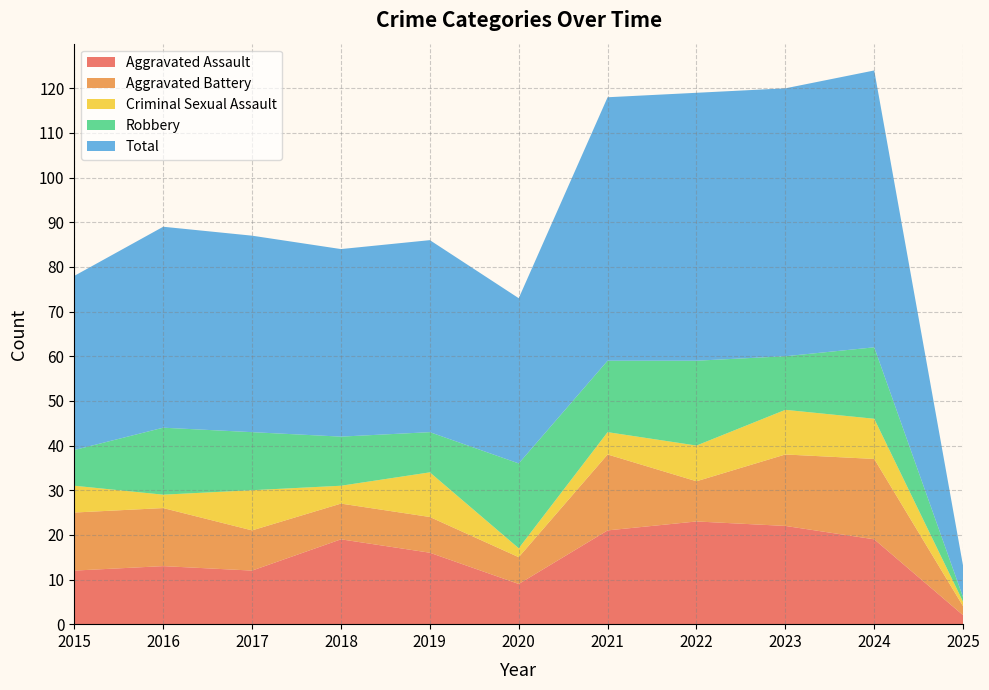

Reading left to right, what are all the values shown in this chart?

Aggravated Assault: 12	13	12	19	16	9	21	23	22	19	2
Aggravated Battery: 13	13	9	8	8	6	17	9	16	18	2
Criminal Sexual Assault: 6	3	9	4	10	2	5	8	10	9	1
Robbery: 8	15	13	11	9	19	16	19	12	16	1
Total: 39	45	44	42	43	37	59	60	60	62	7